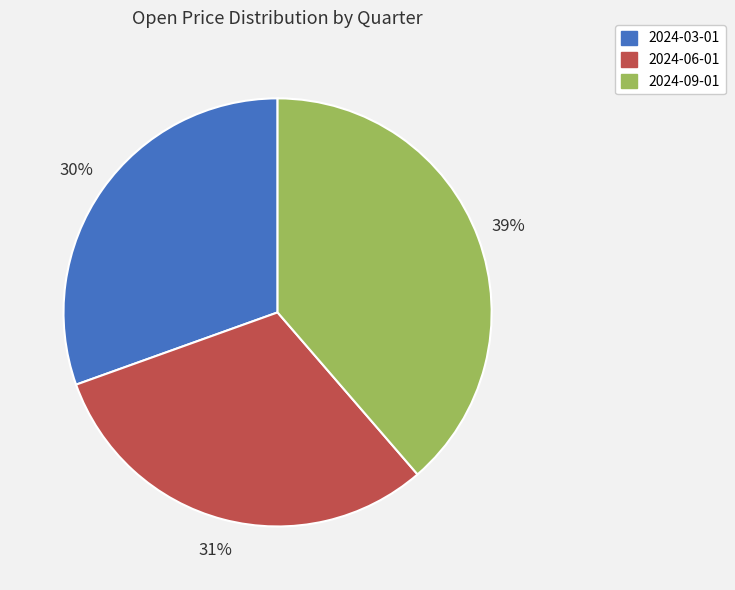

What is the ratio of the value at 2024-03-01 to the value at 2024-09-01?

0.8